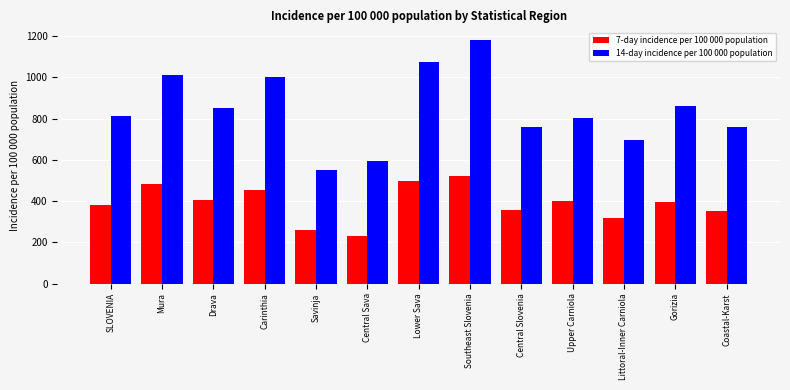

Is the value of 14-day incidence per 100 000 population at Carinthia greater than the value of 7-day incidence per 100 000 population at Central Slovenia?

Yes